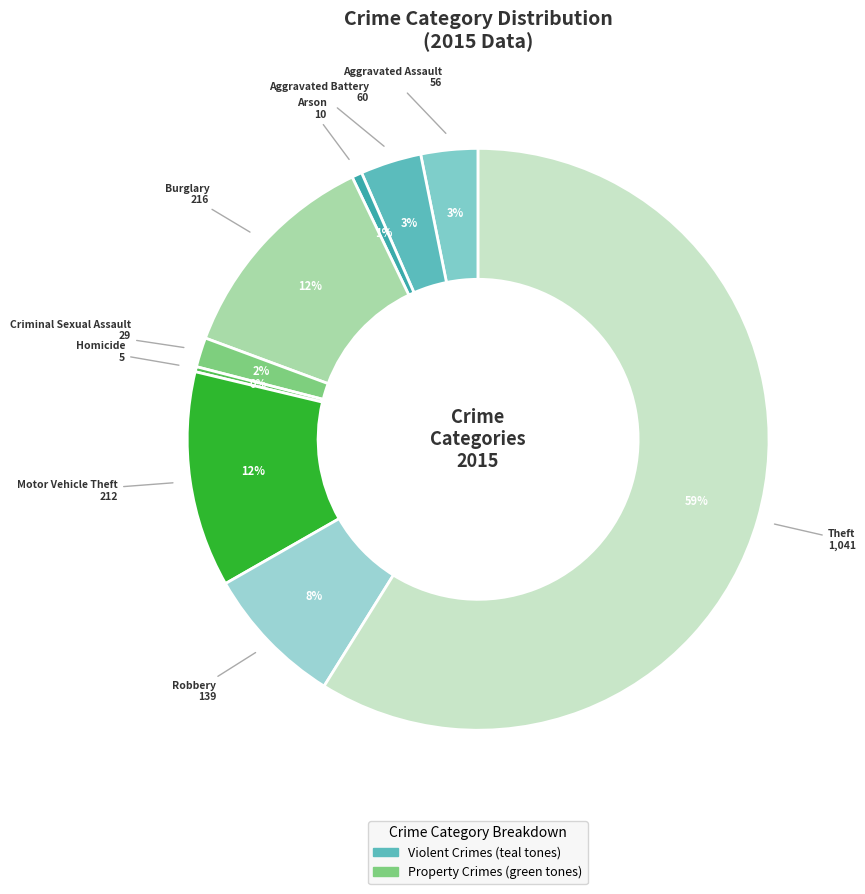

Count the number of slices in the pie.

9